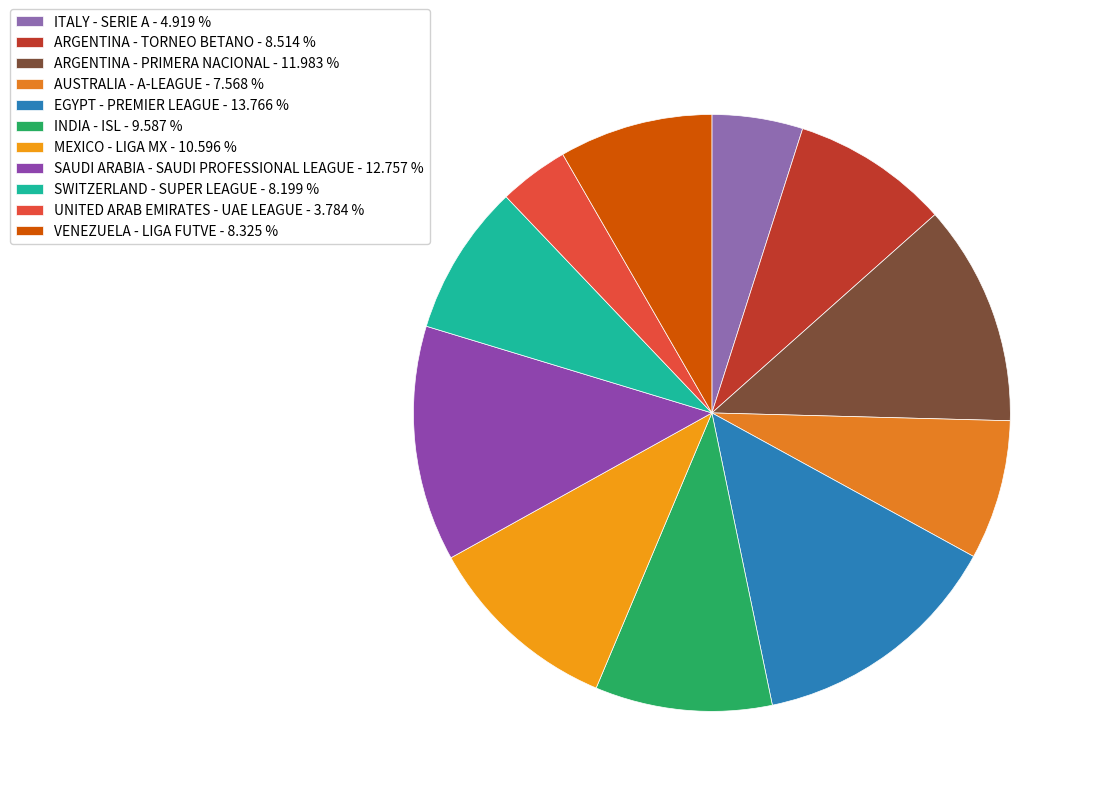

Does VENEZUELA - LIGA FUTVE account for over 50% of the chart?

No